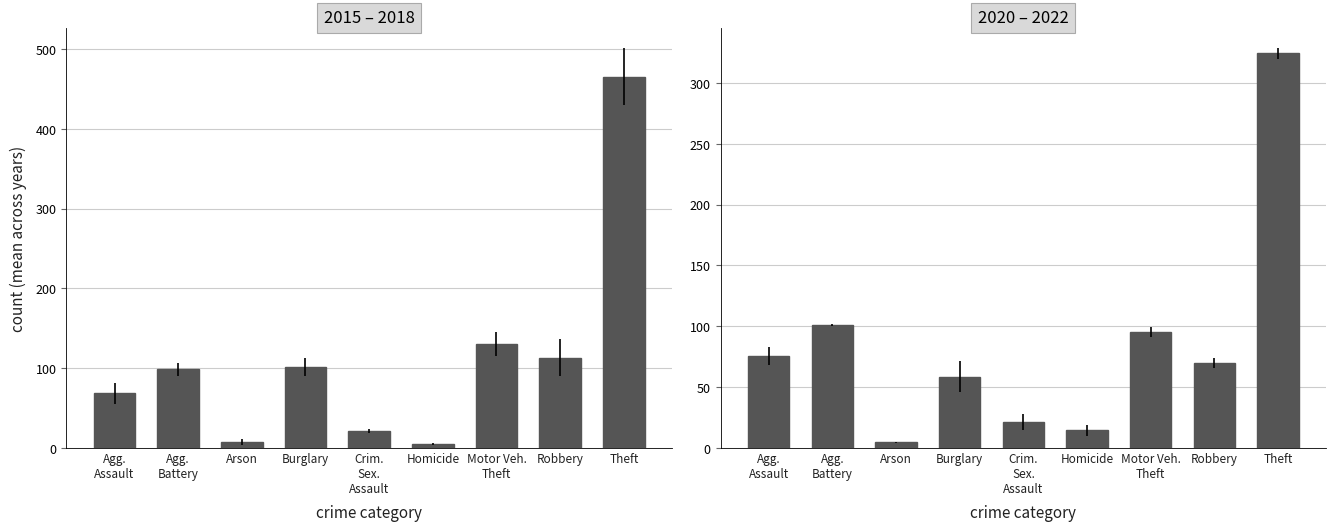

What is the sum of all 2015 – 2018 values?

1010.8